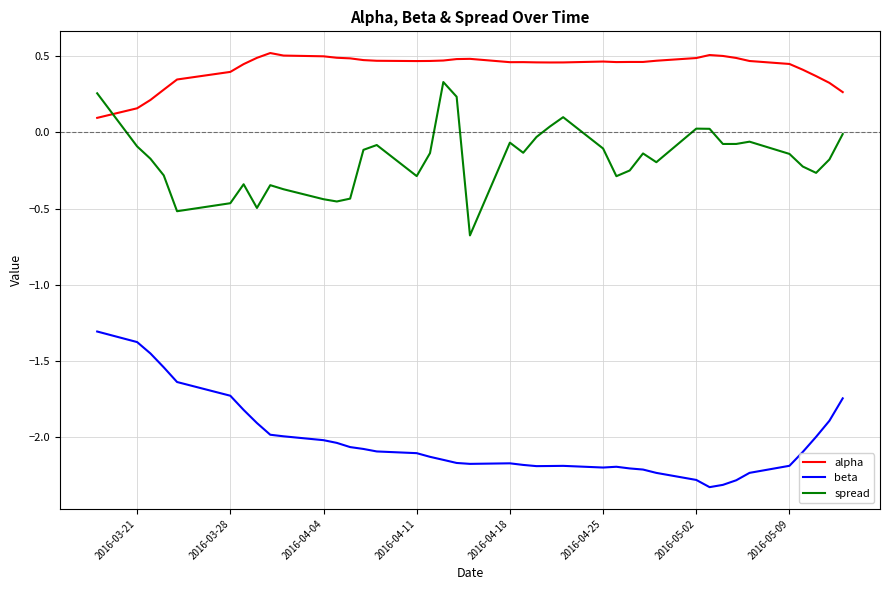

How many intersections are there between spread and alpha?

1